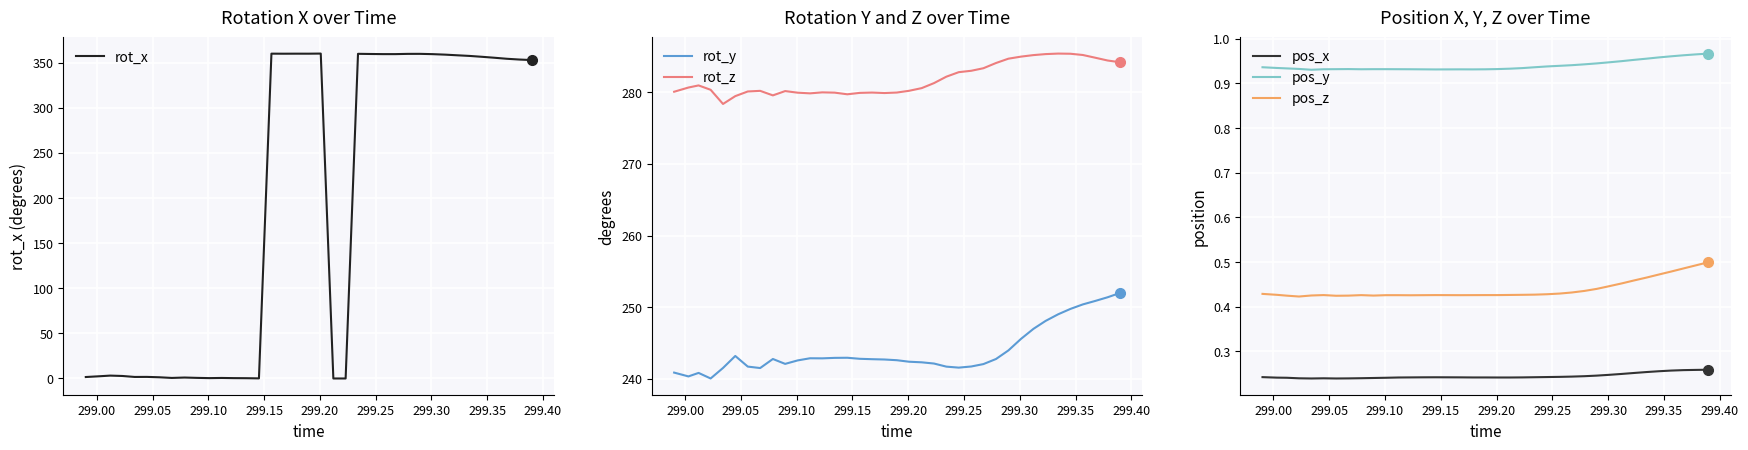

True or false: pos_y and pos_z intersect in this chart.

False